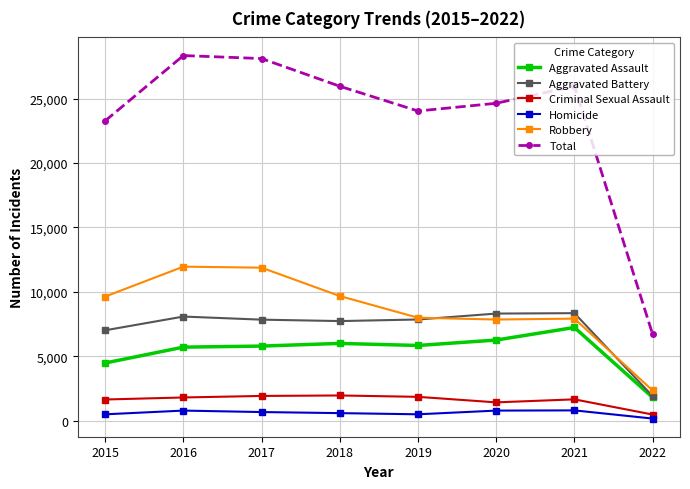

What is the average value of the Aggravated Battery series?

7139